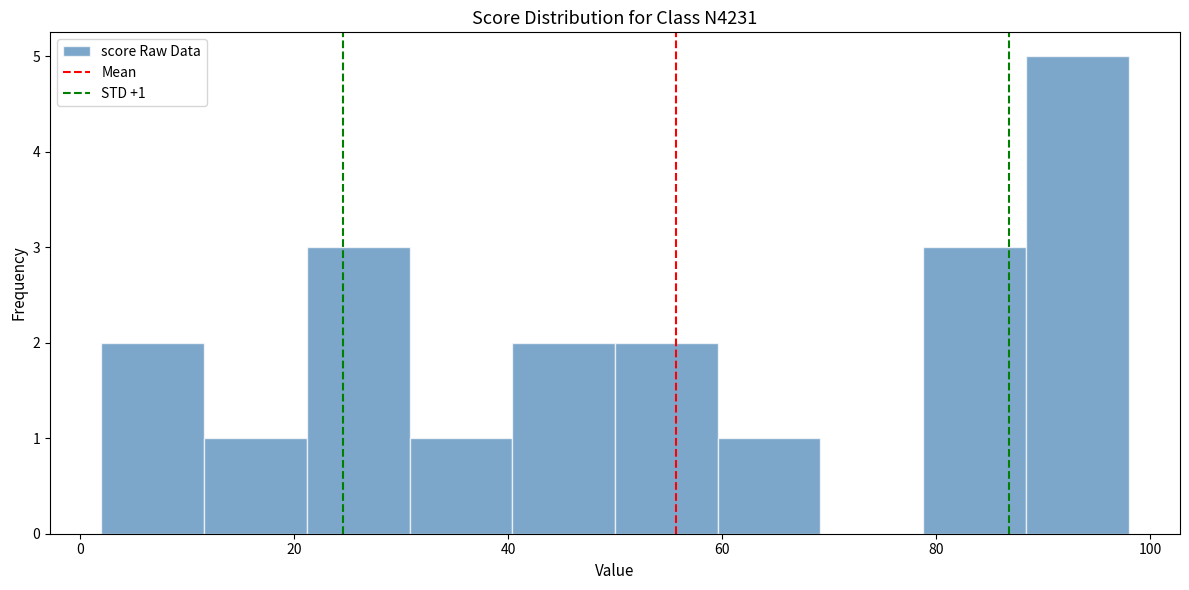

Over which range of the x-axis is the bar tallest?

88.4 to 98.0